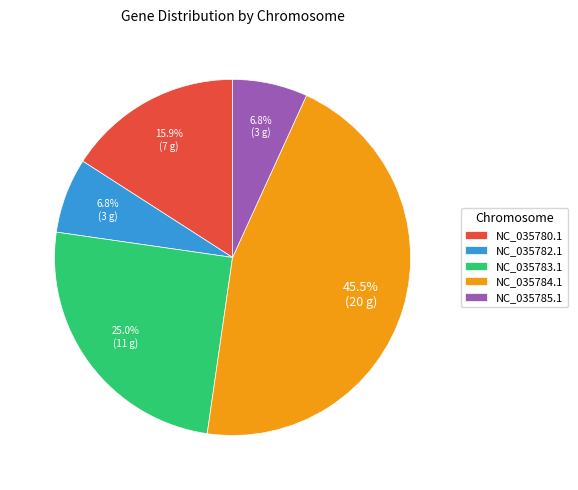

Does any single category account for the majority?

No